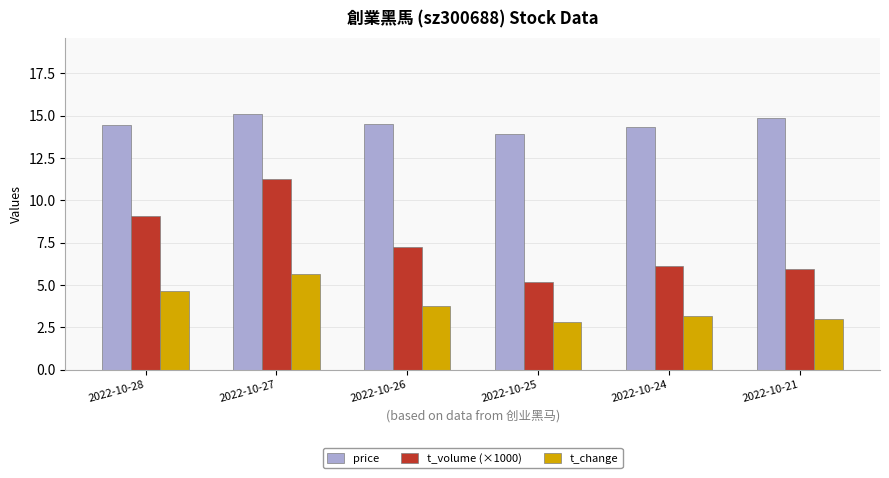

At 2022-10-28, list the series in order from smallest to largest.

t_change, t_volume (×1000), price